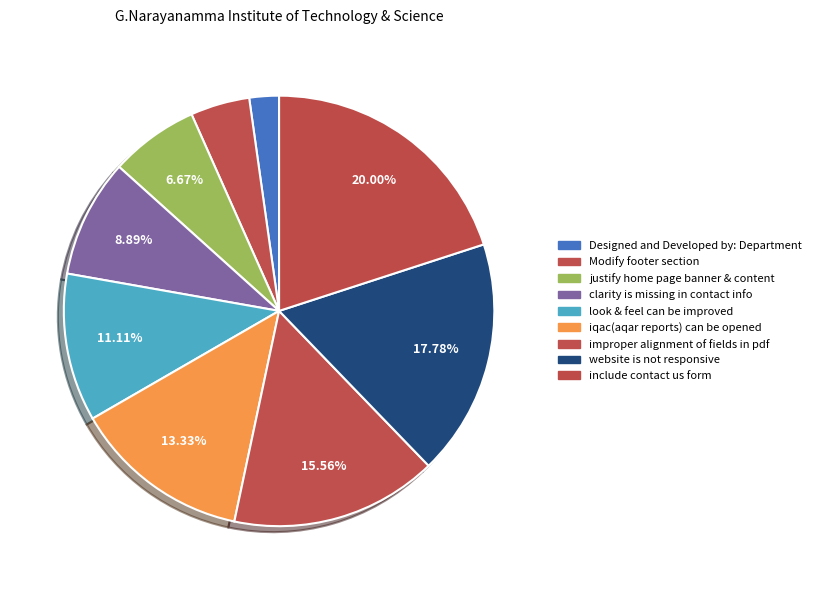

Count the number of slices in the pie.

9